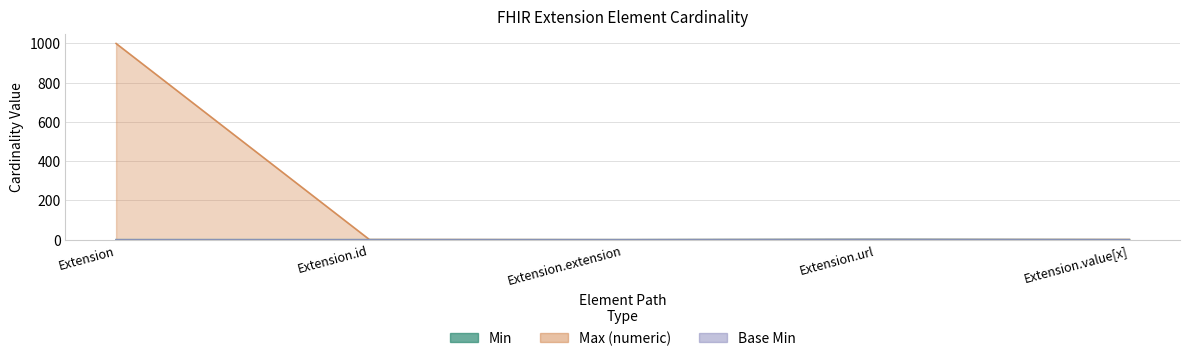

Rank the series at Extension.id from highest to lowest value.

Max_numeric, Min, Base Min